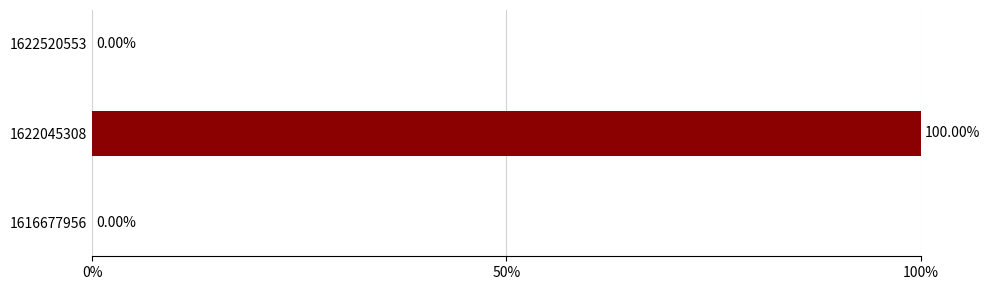

Are the bars horizontal?

Yes